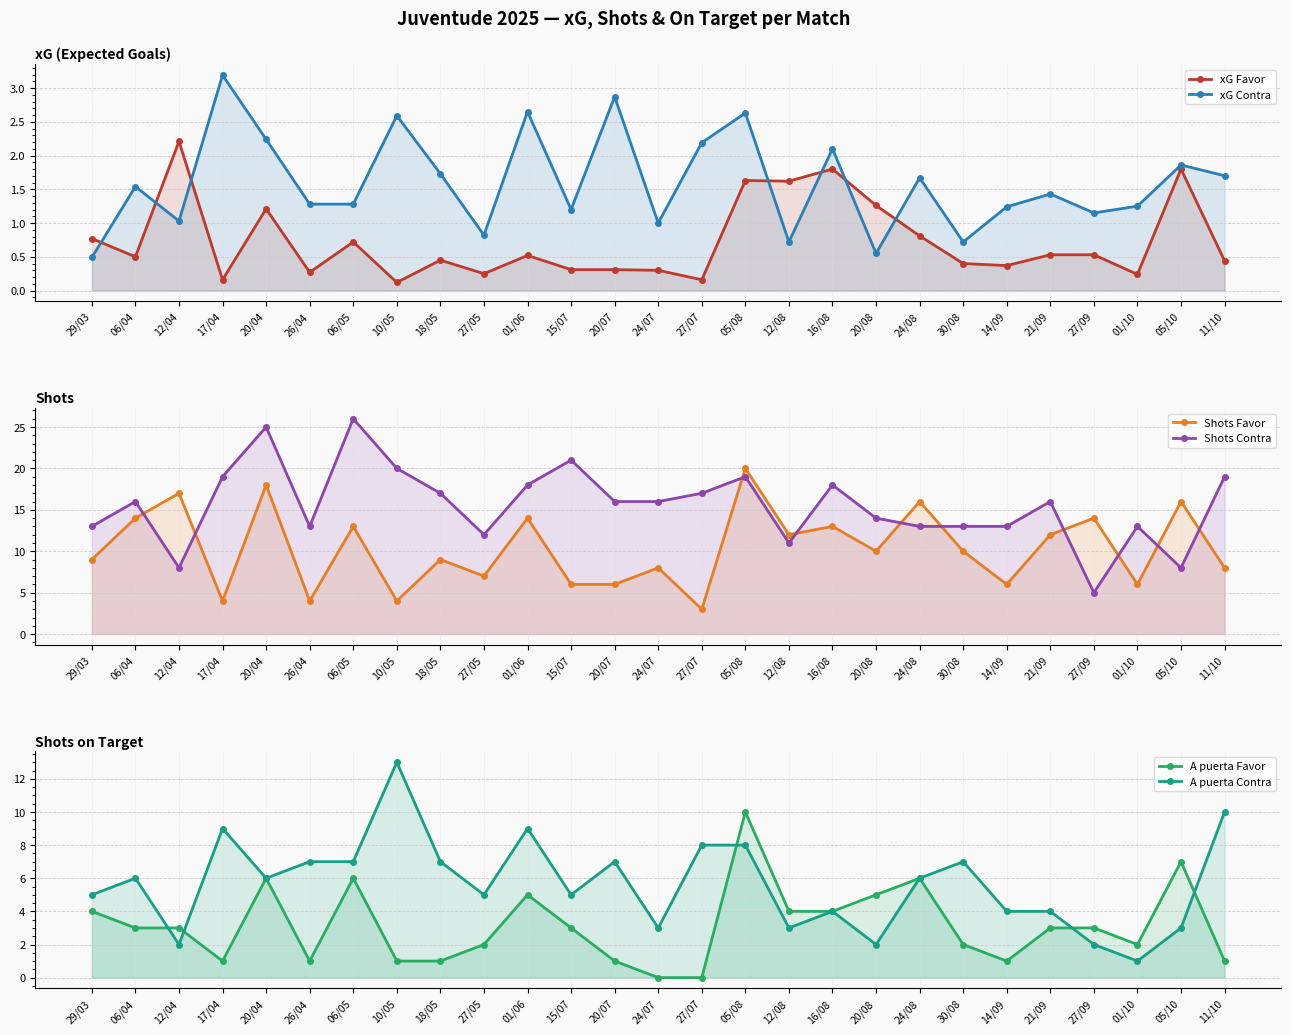

Reading left to right, list all the values displayed in this chart.

xG Favor: 0.8	0.5	2.2	0.2	1.2	0.3	0.7	0.1	0.5	0.2	0.5	0.3	0.3	0.3	0.2	1.6	1.6	1.8	1.3	0.8	0.4	0.4	0.5	0.5	0.2	1.8	0.4
xG Contra: 0.5	1.5	1.0	3.2	2.2	1.3	1.3	2.6	1.7	0.8	2.6	1.2	2.9	1.0	2.2	2.6	0.7	2.1	0.6	1.7	0.7	1.2	1.4	1.1	1.2	1.9	1.7
Shots Favor: 9.0	14.0	17.0	4.0	18.0	4.0	13.0	4.0	9.0	7.0	14.0	6.0	6.0	8.0	3.0	20.0	12.0	13.0	10.0	16.0	10.0	6.0	12.0	14.0	6.0	16.0	8.0
Shots Contra: 13.0	16.0	8.0	19.0	25.0	13.0	26.0	20.0	17.0	12.0	18.0	21.0	16.0	16.0	17.0	19.0	11.0	18.0	14.0	13.0	13.0	13.0	16.0	5.0	13.0	8.0	19.0
A puerta Favor: 4.0	3.0	3.0	1.0	6.0	1.0	6.0	1.0	1.0	2.0	5.0	3.0	1.0	0.0	0.0	10.0	4.0	4.0	5.0	6.0	2.0	1.0	3.0	3.0	2.0	7.0	1.0
A puerta Contra: 5.0	6.0	2.0	9.0	6.0	7.0	7.0	13.0	7.0	5.0	9.0	5.0	7.0	3.0	8.0	8.0	3.0	4.0	2.0	6.0	7.0	4.0	4.0	2.0	1.0	3.0	10.0